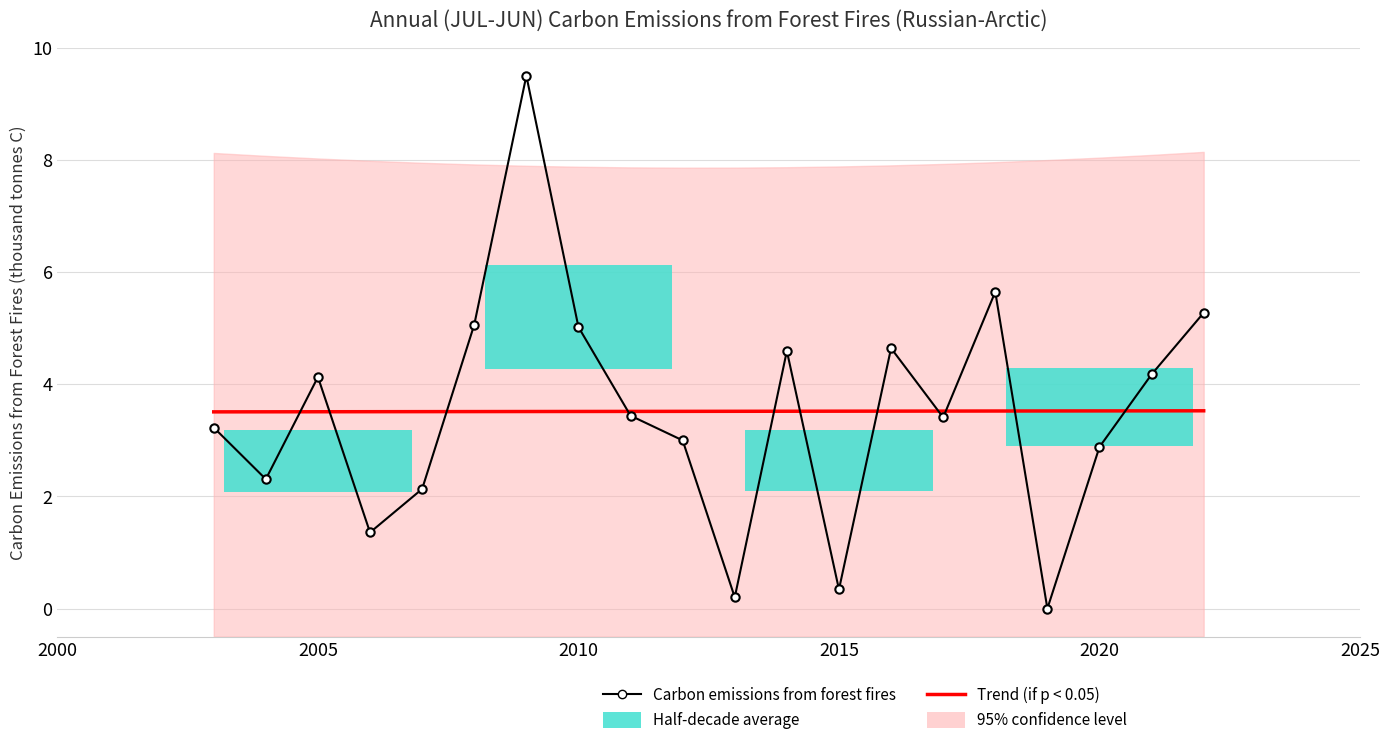

What is the value of the Trend (if p < 0.05) bar at the 1st from the left?

3.5